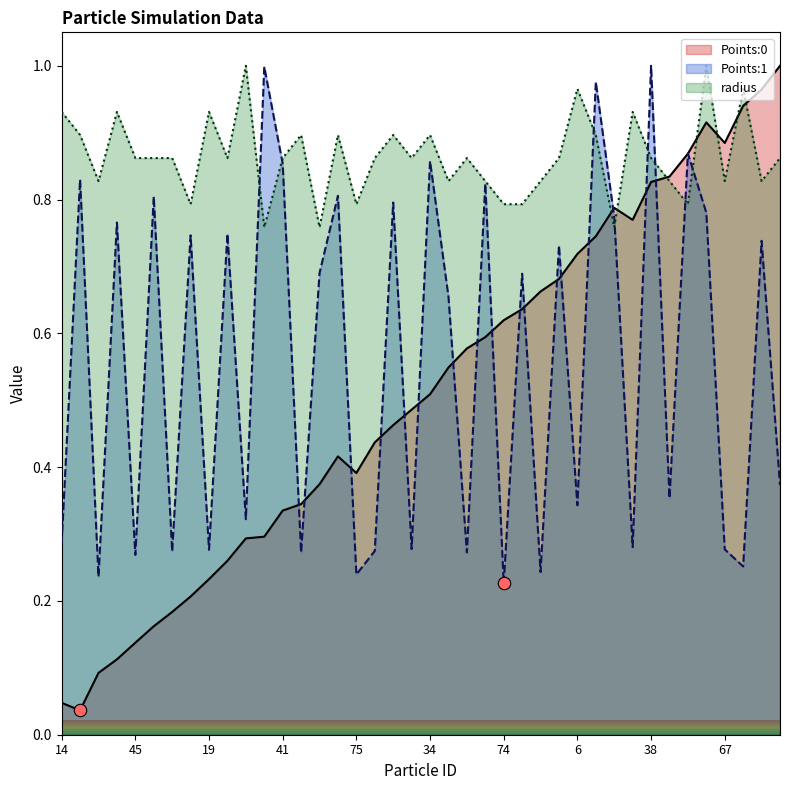

At how many categories does at least one series exceed 0?

40